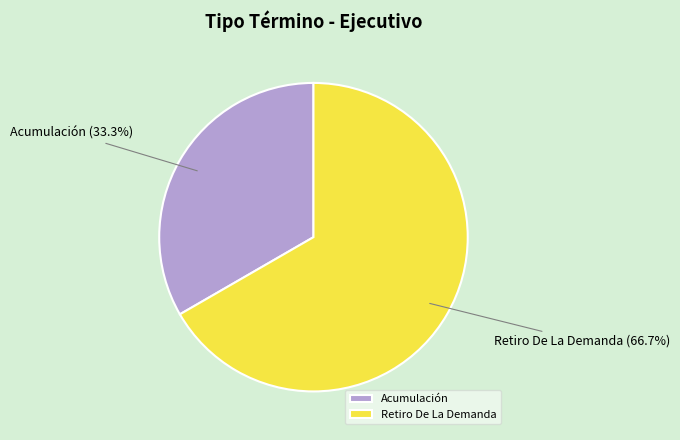

How many slices are in this pie chart?

2